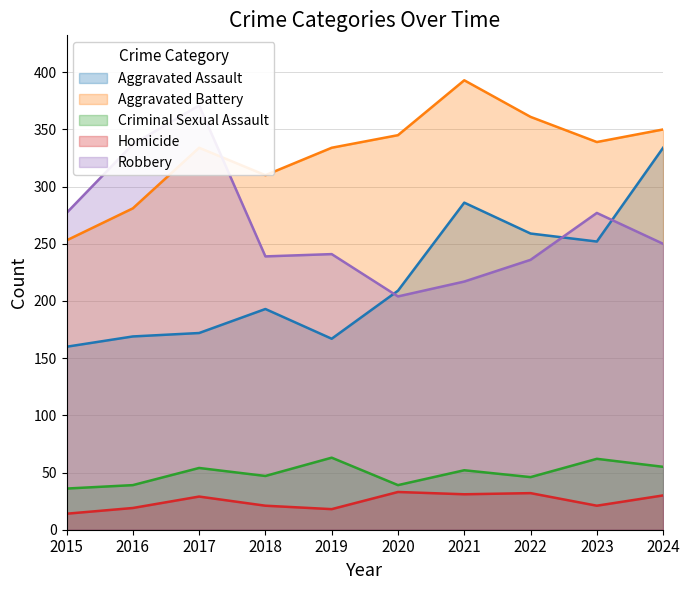

Reading right to left, list all the values displayed in this chart.

Aggravated Assault: 2024=334	2023=252	2022=259	2021=286	2020=209	2019=167	2018=193	2017=172	2016=169	2015=160
Aggravated Battery: 2024=350	2023=339	2022=361	2021=393	2020=345	2019=334	2018=310	2017=334	2016=281	2015=253
Criminal Sexual Assault: 2024=55	2023=62	2022=46	2021=52	2020=39	2019=63	2018=47	2017=54	2016=39	2015=36
Homicide: 2024=30	2023=21	2022=32	2021=31	2020=33	2019=18	2018=21	2017=29	2016=19	2015=14
Robbery: 2024=250	2023=277	2022=236	2021=217	2020=204	2019=241	2018=239	2017=371	2016=337	2015=277